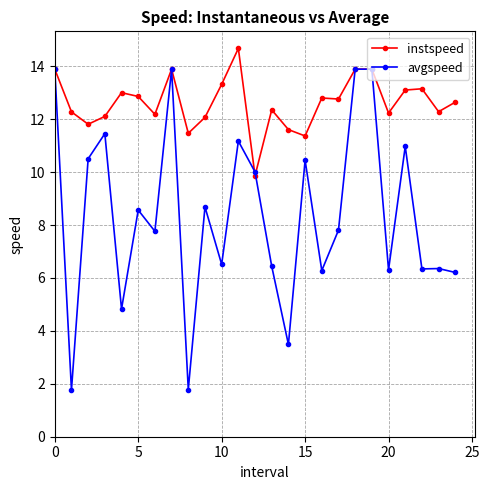

In avgspeed, how many points are lower than both neighbors (excluding endpoints)?

9